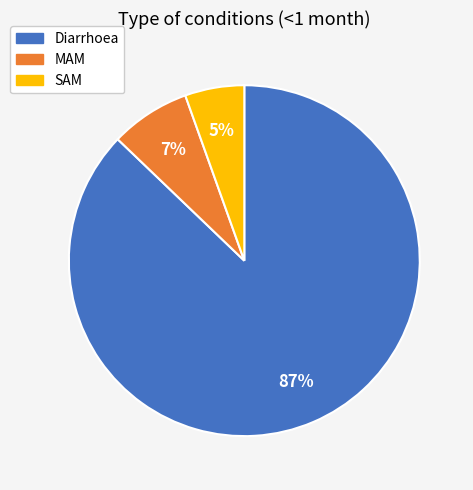

To the nearest percent, what percentage of the pie is SAM?

5%